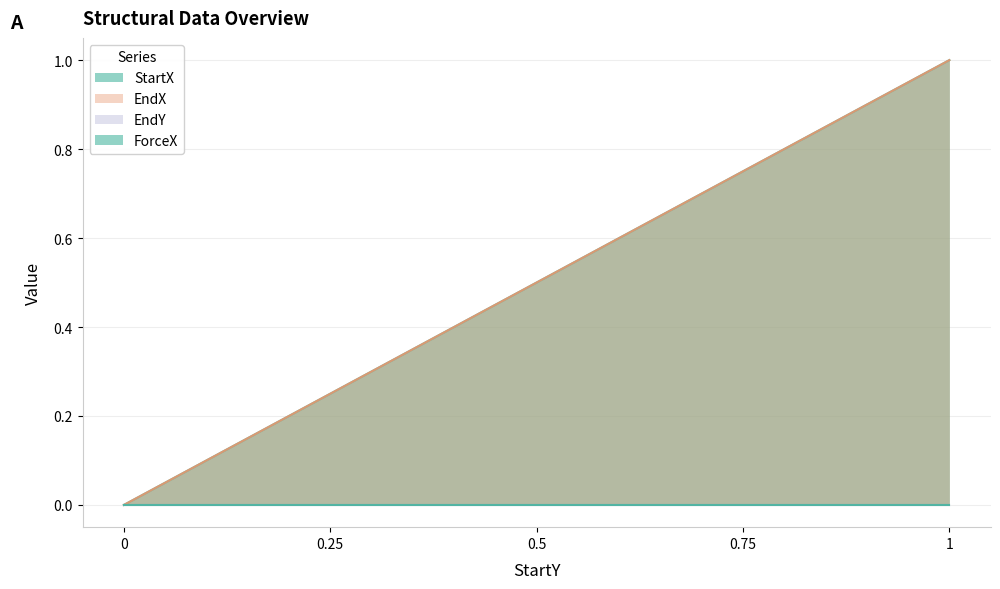

Count the StartX values in the range 0 to 1.

5